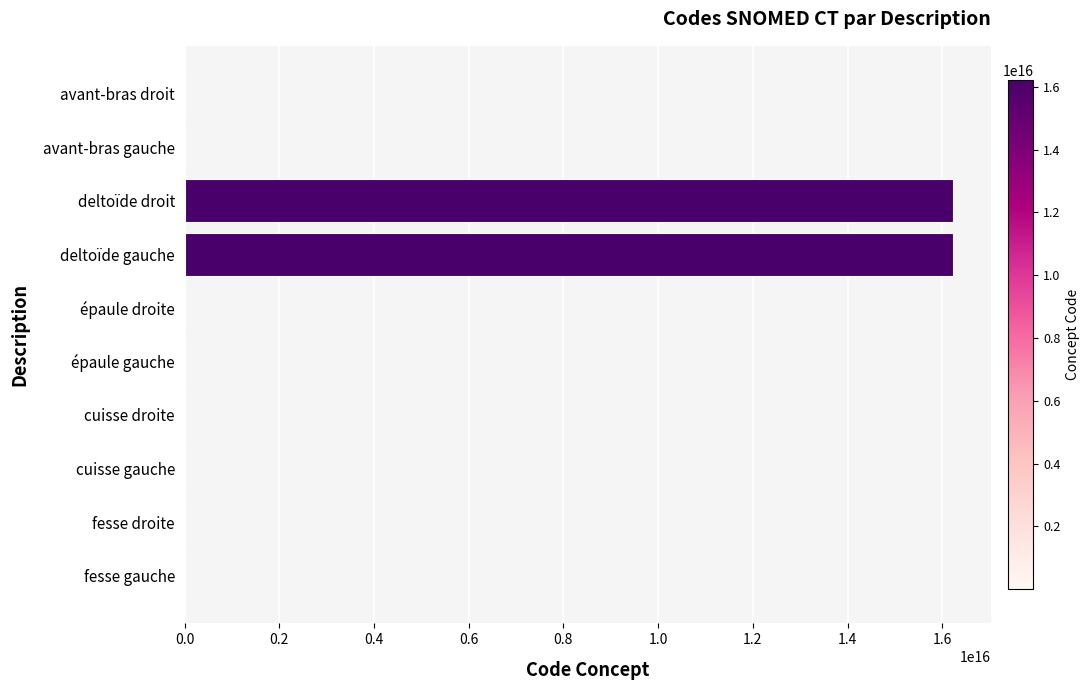

Where is the data nearest to the value 8108850505663056?

deltoïde droit